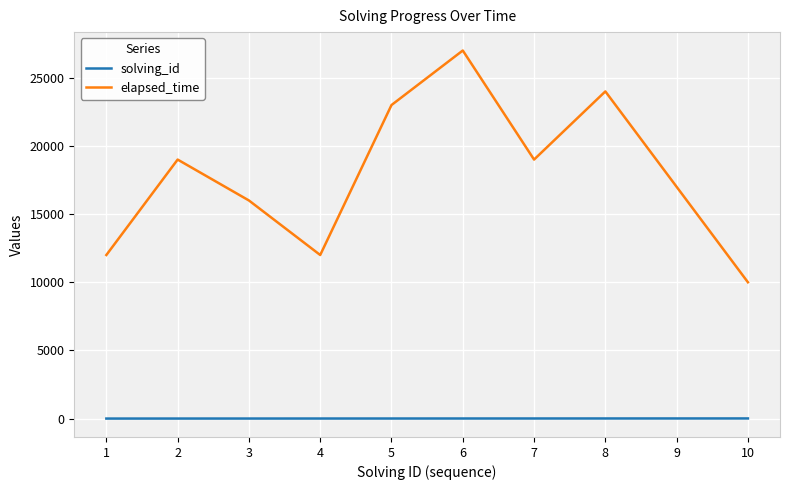

What are all the series names shown in the legend?

solving_id, elapsed_time